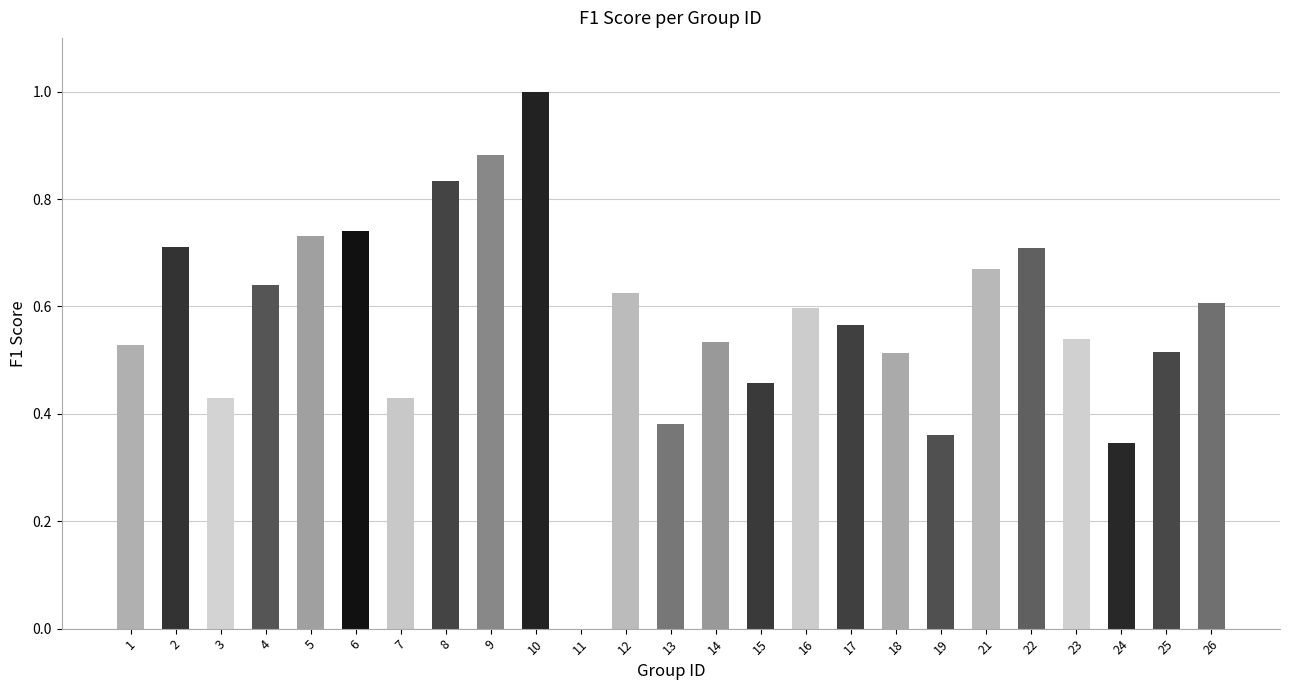

How many values are between 0 and 1?

25